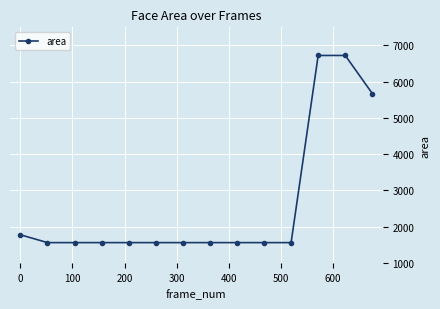

What is the difference between the second highest and second lowest values?

5164.0